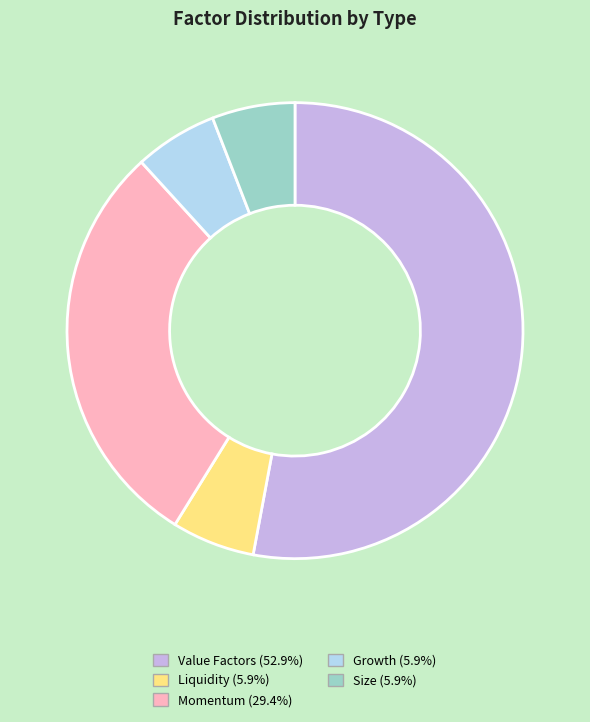

Does any single category account for the majority?

Yes